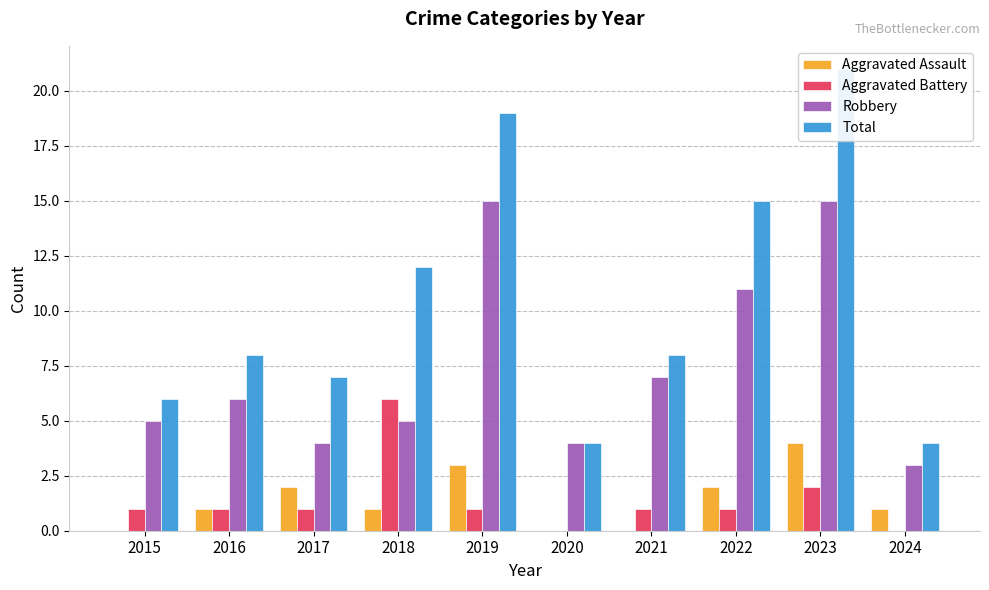

Reading left to right, list all the values displayed in this chart.

Aggravated Assault: 0	1	2	1	3	0	0	2	4	1
Aggravated Battery: 1	1	1	6	1	0	1	1	2	0
Robbery: 5	6	4	5	15	4	7	11	15	3
Total: 6	8	7	12	19	4	8	15	21	4